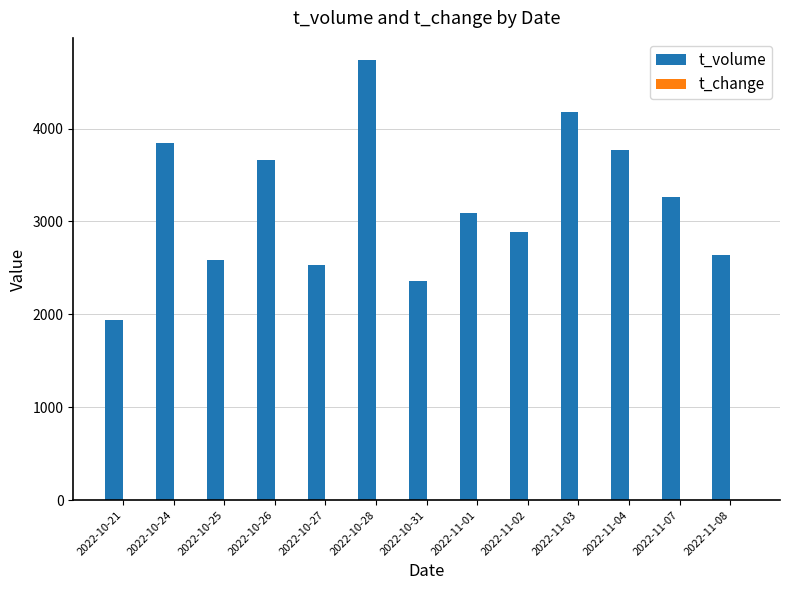

What is the maximum value shown in the chart?

4739.0